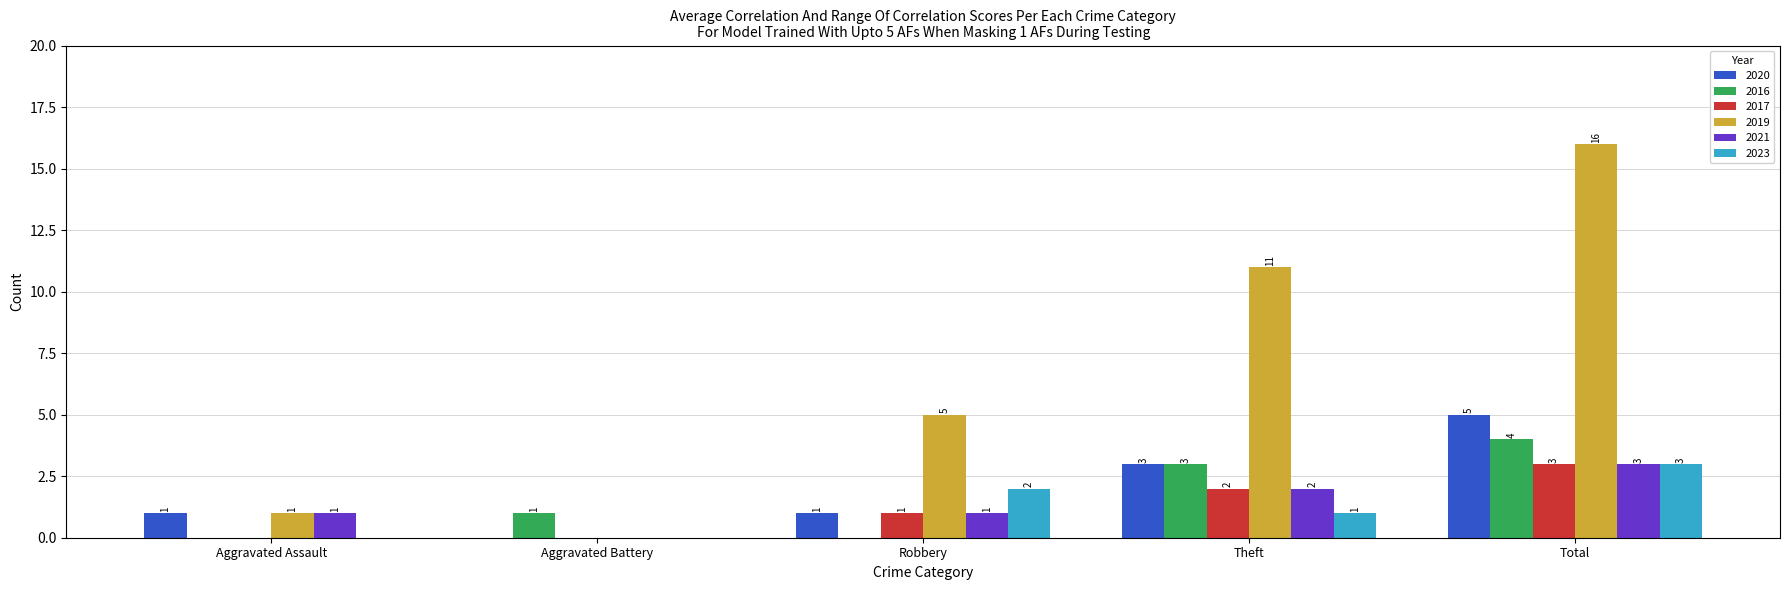

Are the bars grouped side by side (vs. stacked)?

Yes